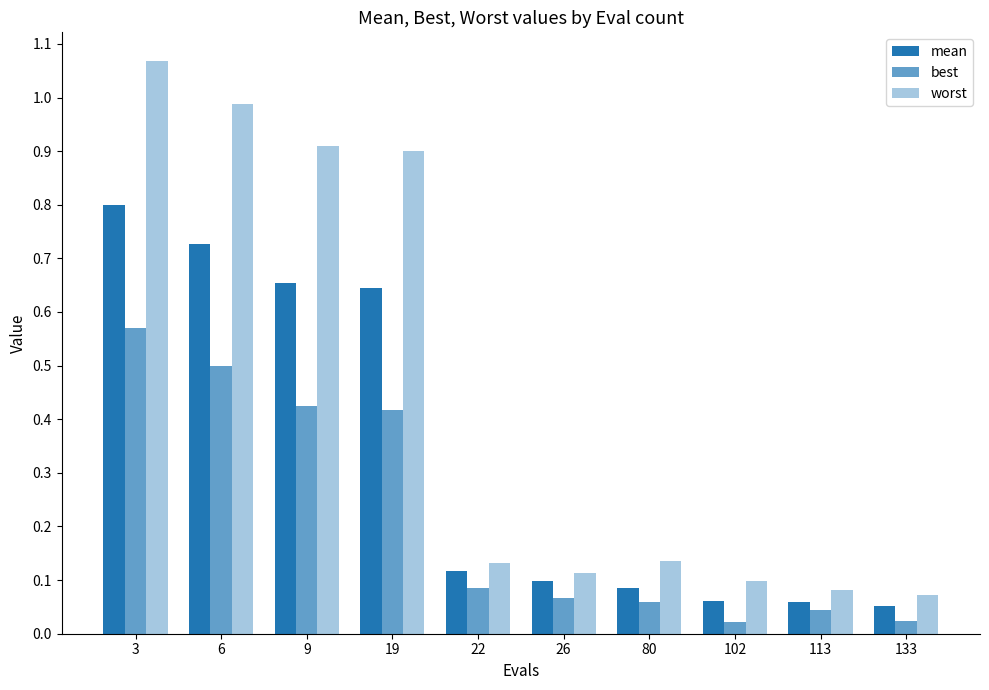

Reading left to right, transcribe all the data shown in this chart.

mean: 0.8	0.7	0.7	0.6	0.1	0.1	0.1	0.1	0.1	0.1
best: 0.6	0.5	0.4	0.4	0.1	0.1	0.1	0.0	0.0	0.0
worst: 1.1	1.0	0.9	0.9	0.1	0.1	0.1	0.1	0.1	0.1